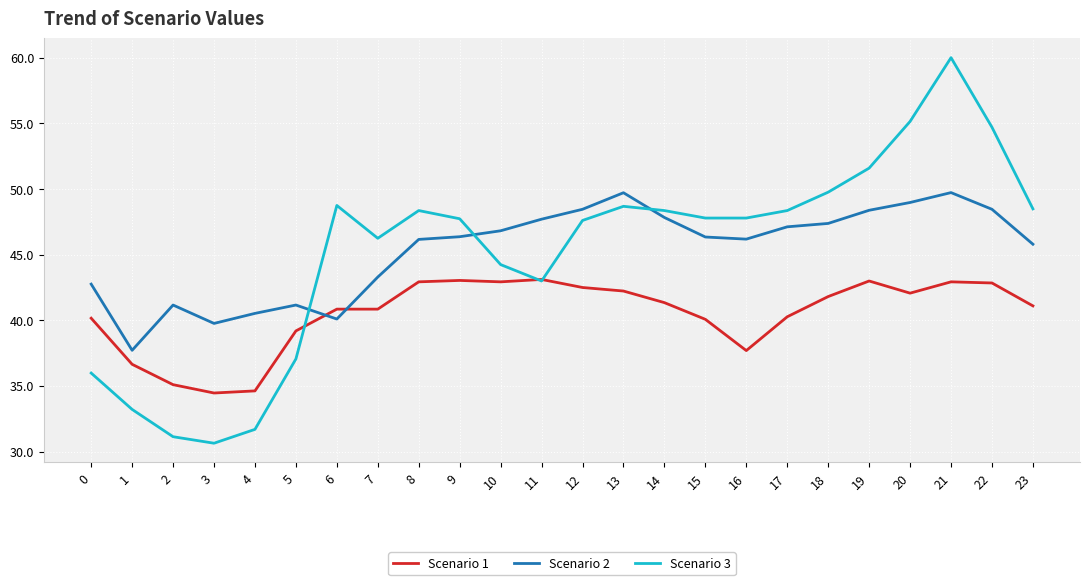

Which series has the widest spread of values?

Scenario 3